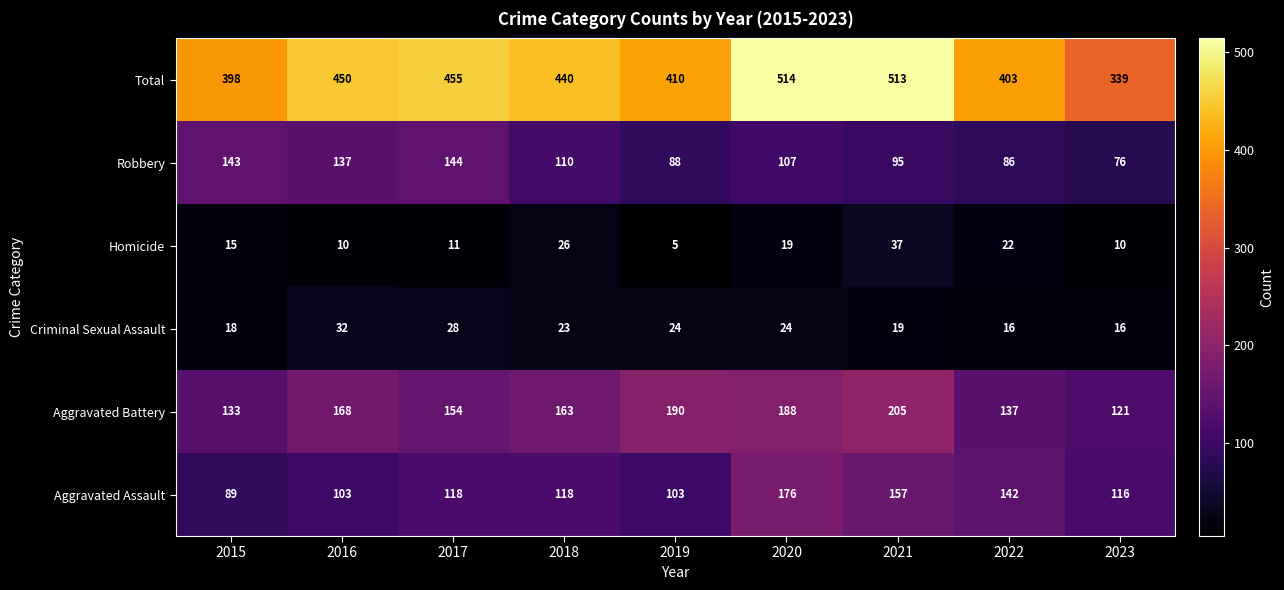

What is the smallest value displayed?

5